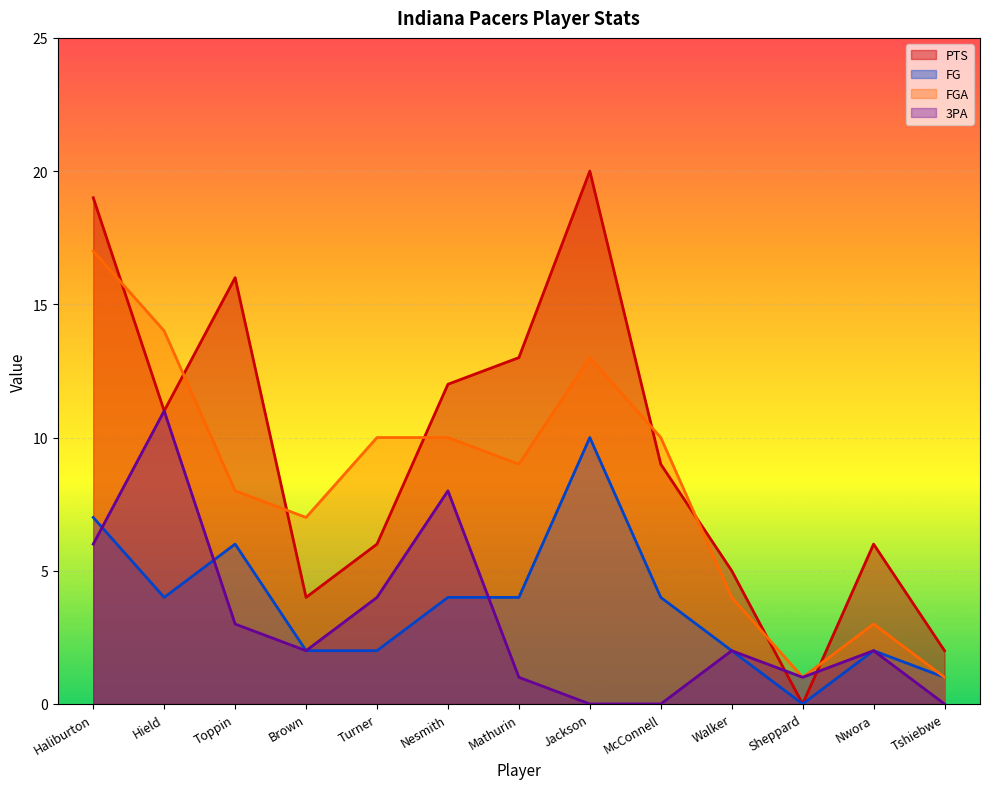

List the labels in order of PTS value, largest first.

Jackson, Haliburton, Toppin, Mathurin, Nesmith, Hield, McConnell, Turner, Nwora, Walker, Brown, Tshiebwe, Sheppard